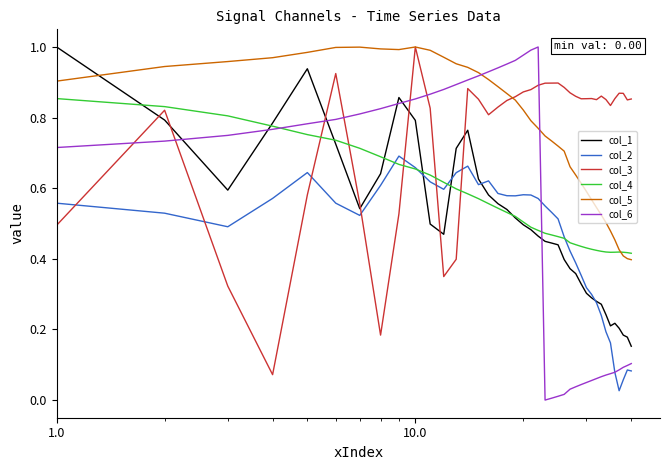

Which series has the largest range (max minus min)?

col_6